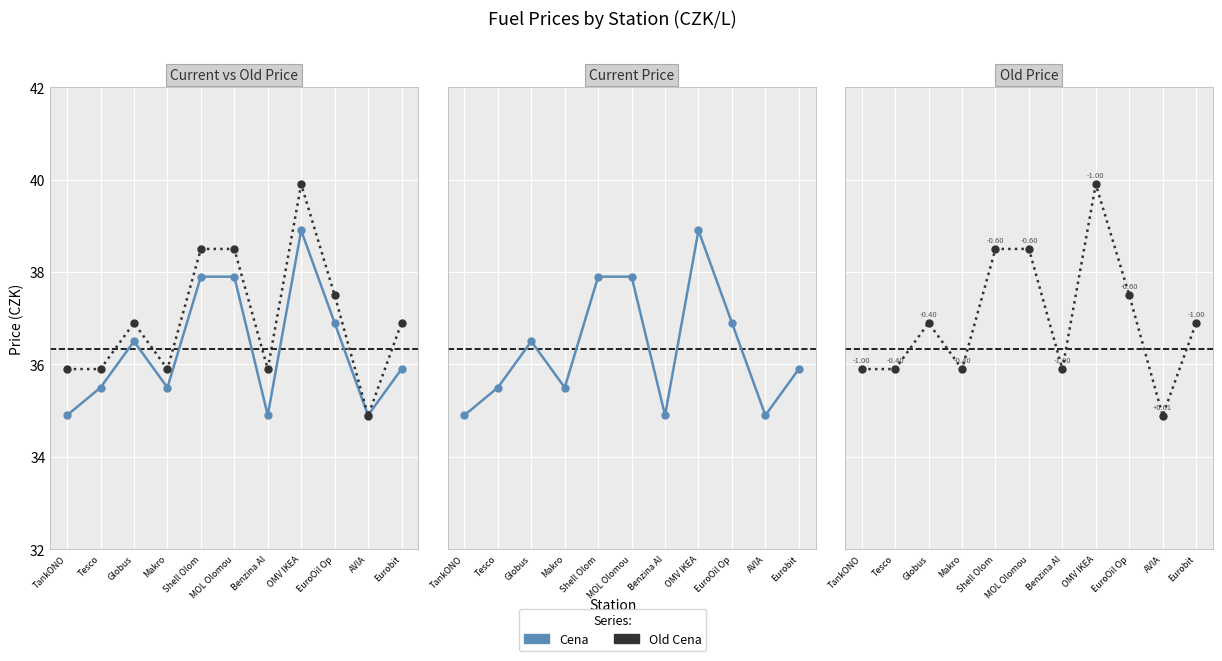

What is the sum of all Old Cena values?

406.7